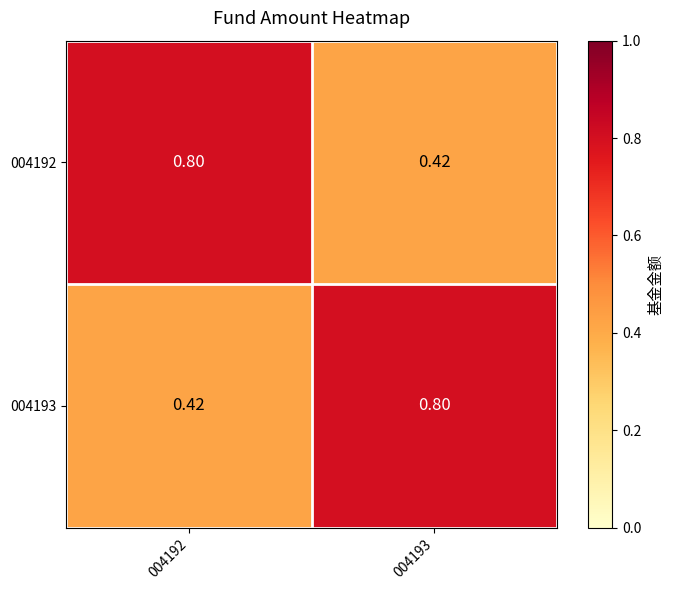

List the series in order of their peak value, highest first.

004192, 004193